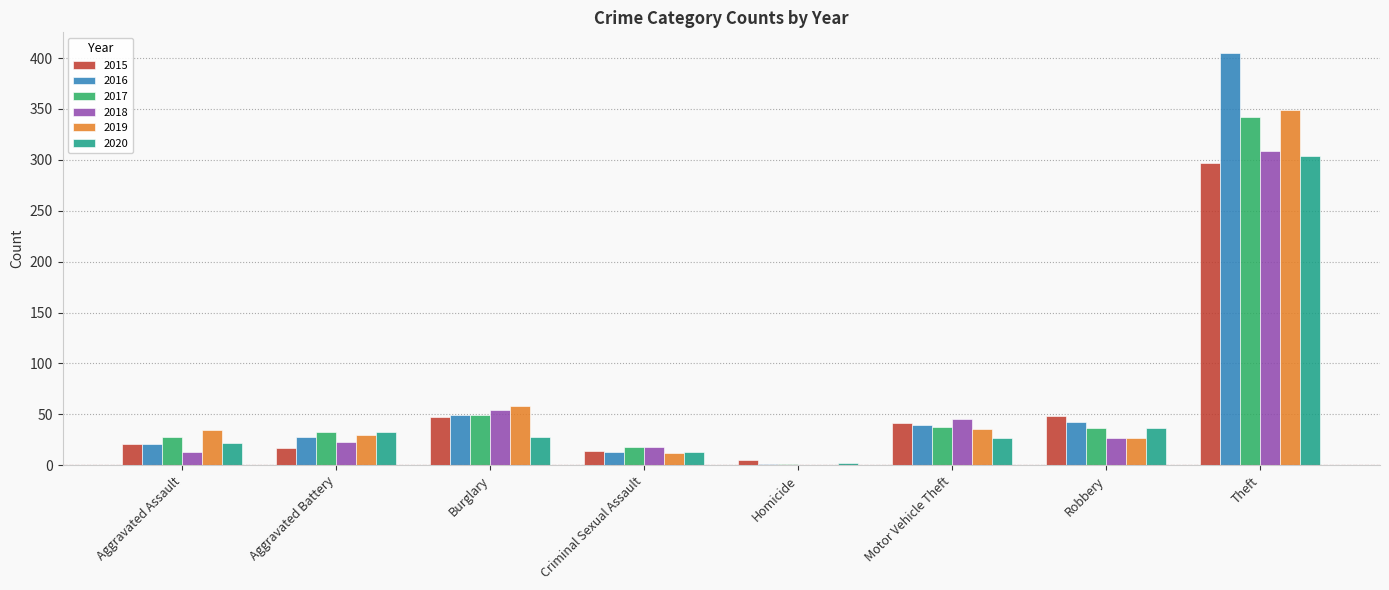

At which label does 2020 reach its peak?

Theft